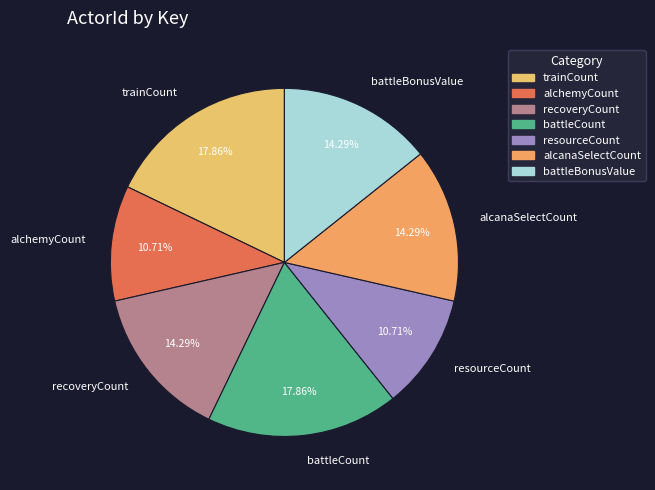

Does battleBonusValue represent more than half of the total?

No